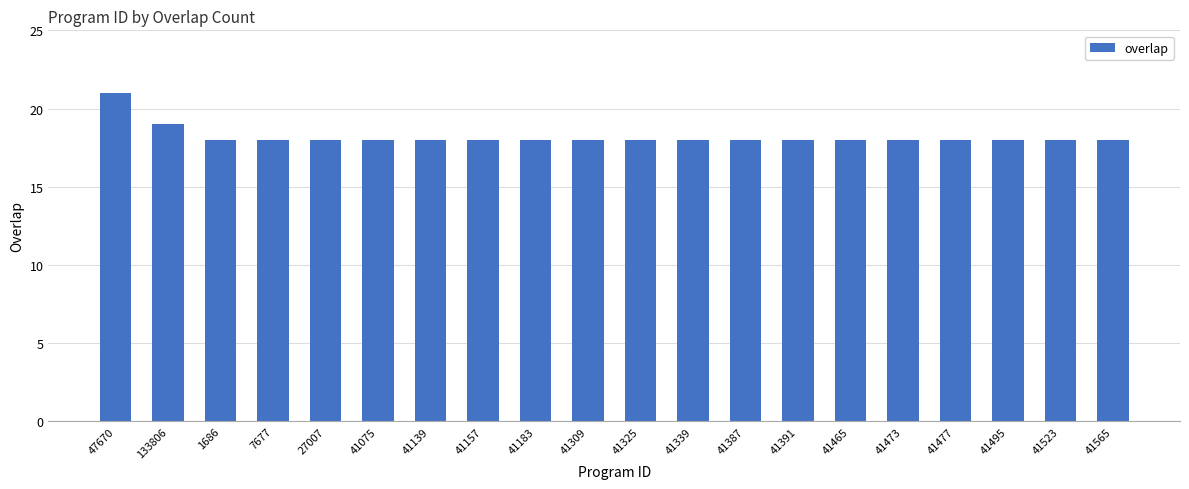

What is the label of the 19th bar from the right?

133806